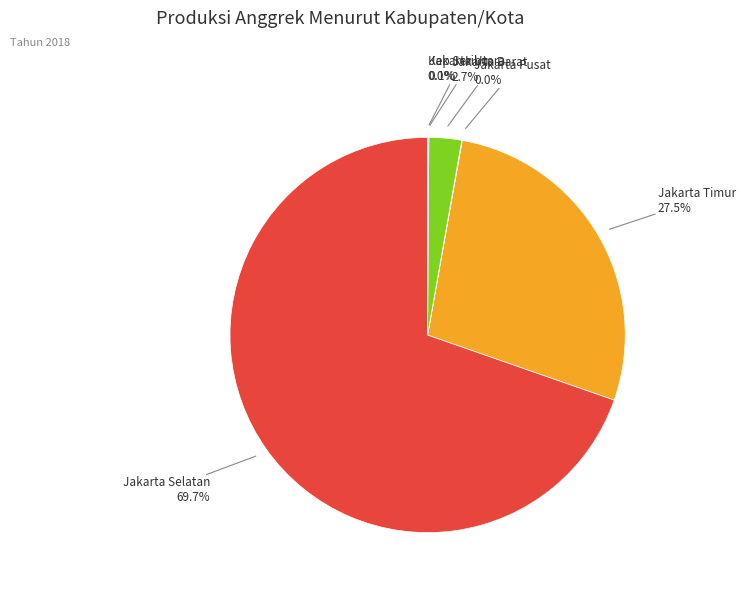

Does any single category account for the majority?

Yes